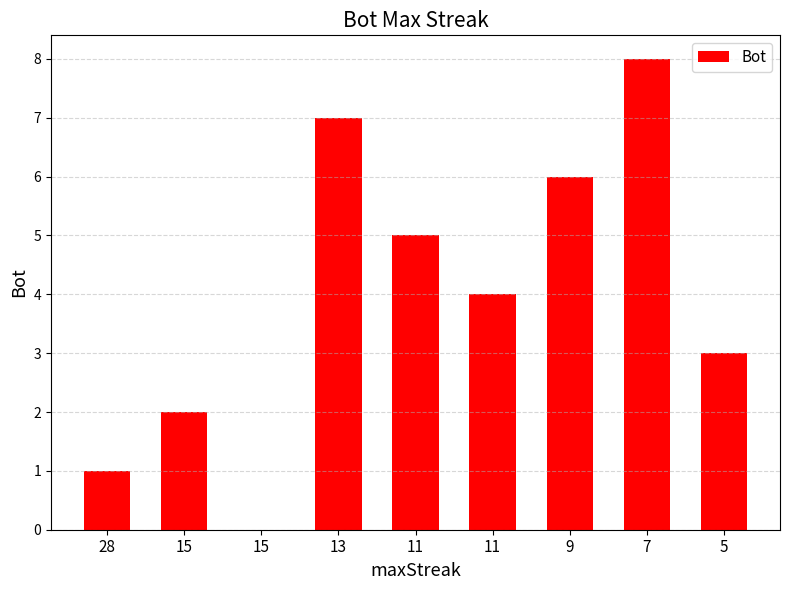

True or false: the data shows 5 at 13.

False